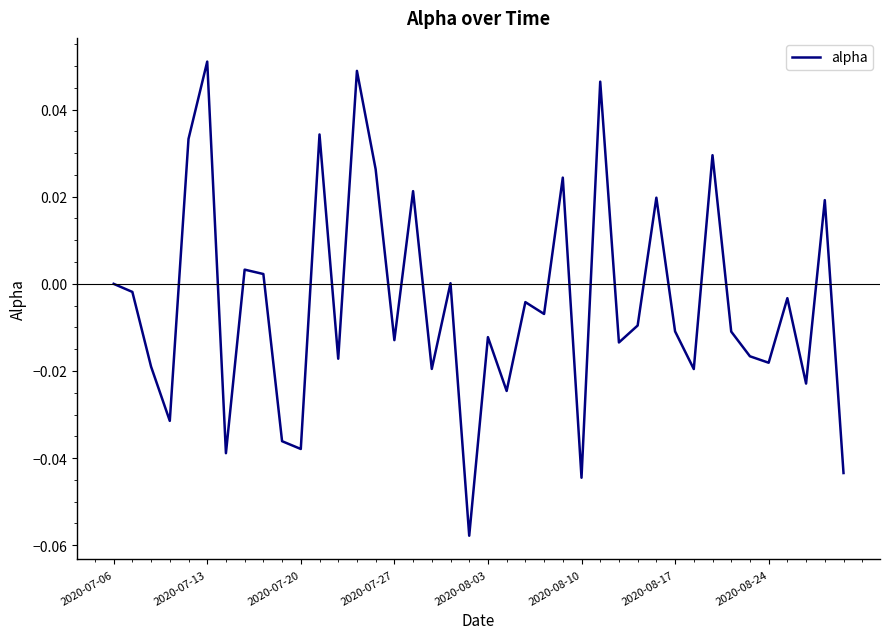

How many points are lower than both their immediate neighbors (excluding endpoints)?

14